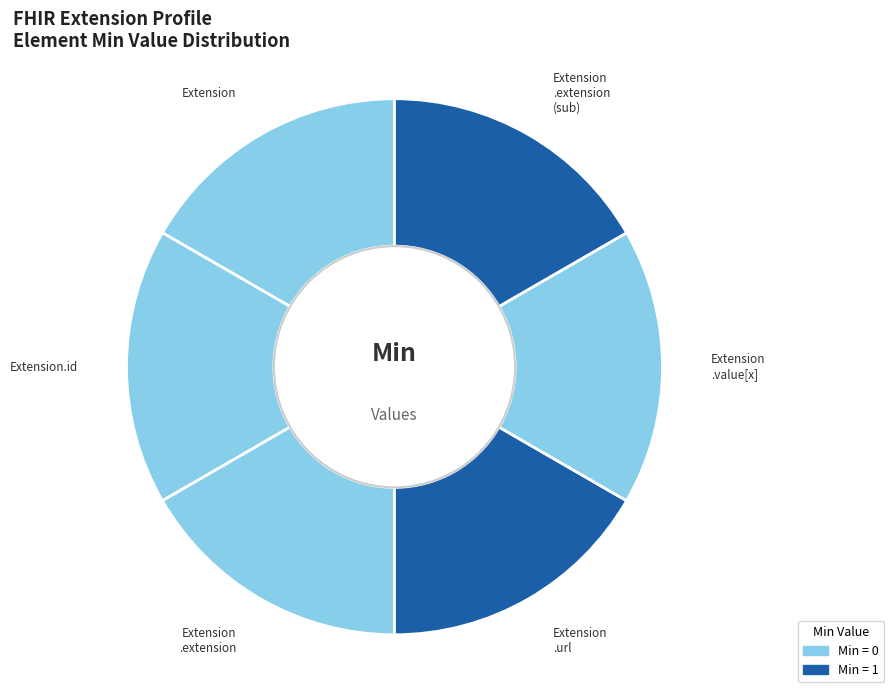

Count the number of slices in the pie.

6